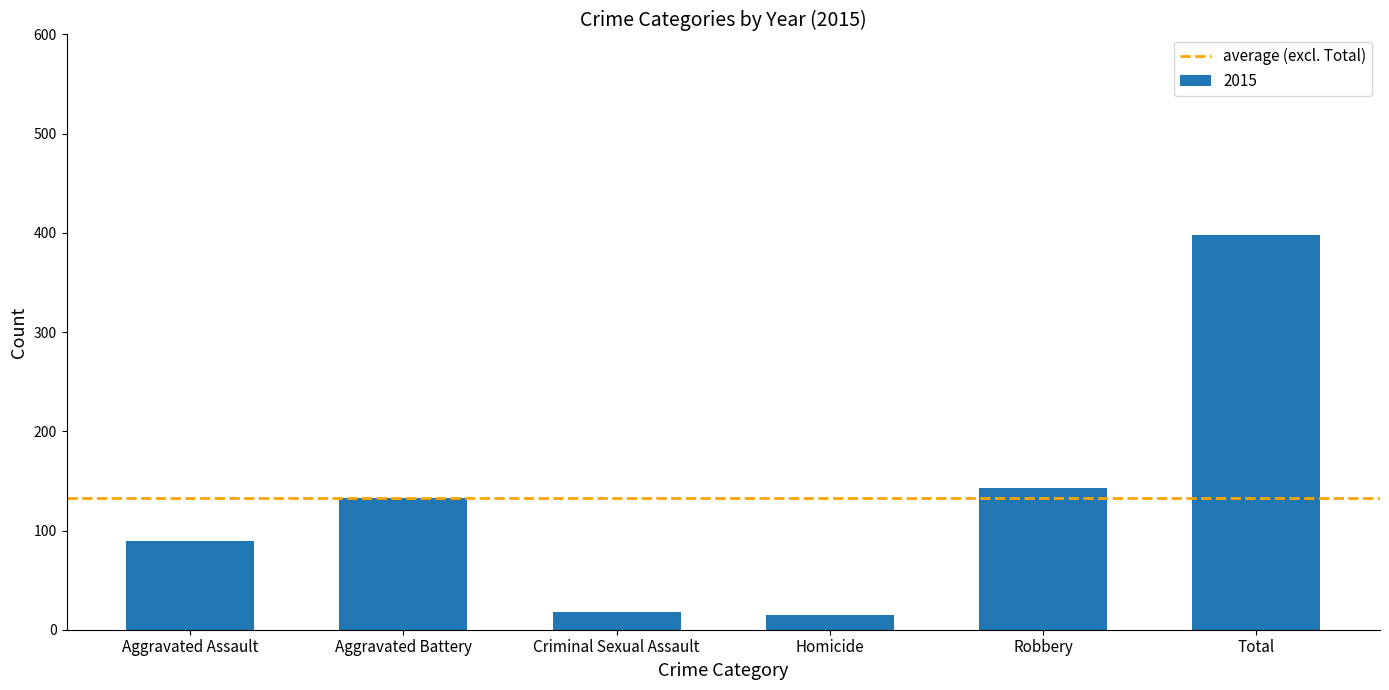

What is the maximum value shown in the chart?

398